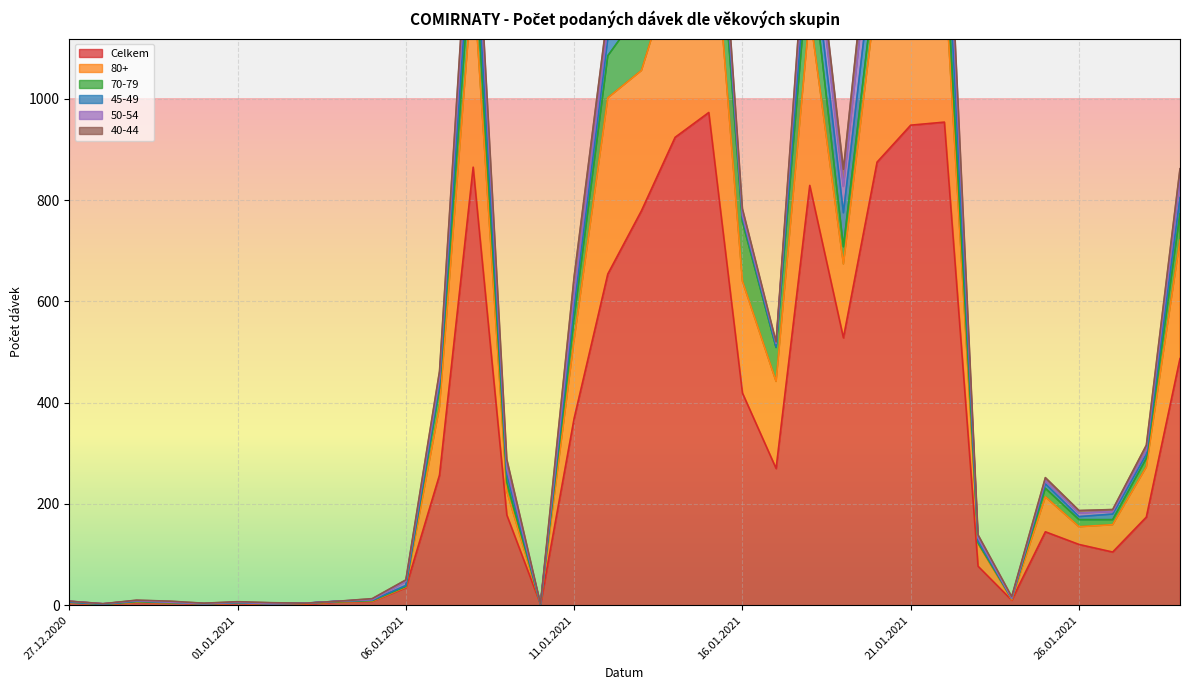

How many interior local peaks does the 40-44 series have?

8